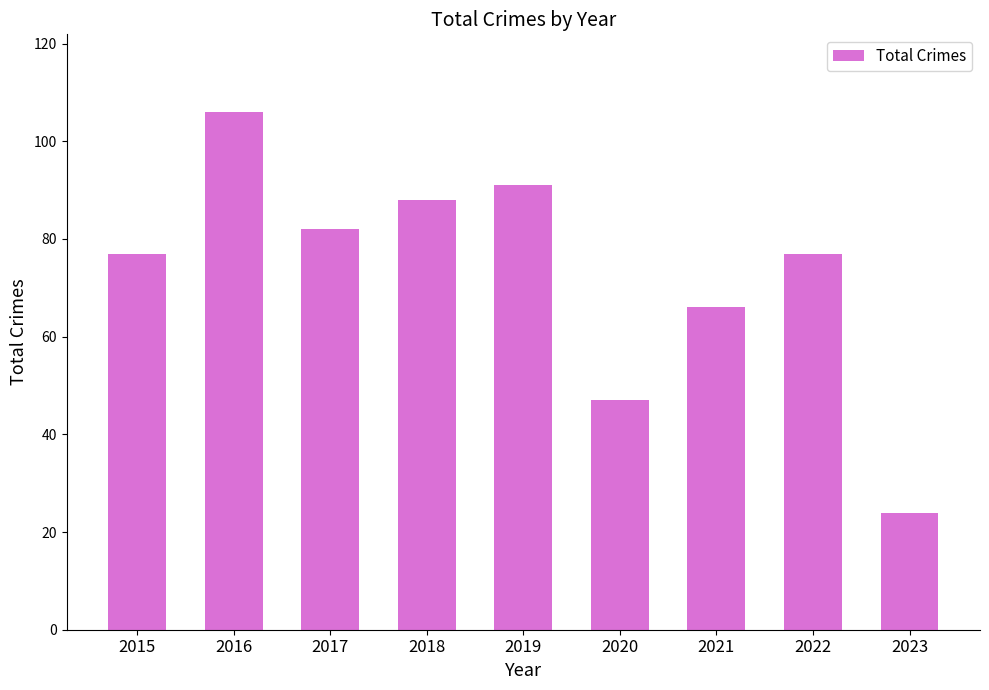

Where is the data nearest to the value 65?

2021